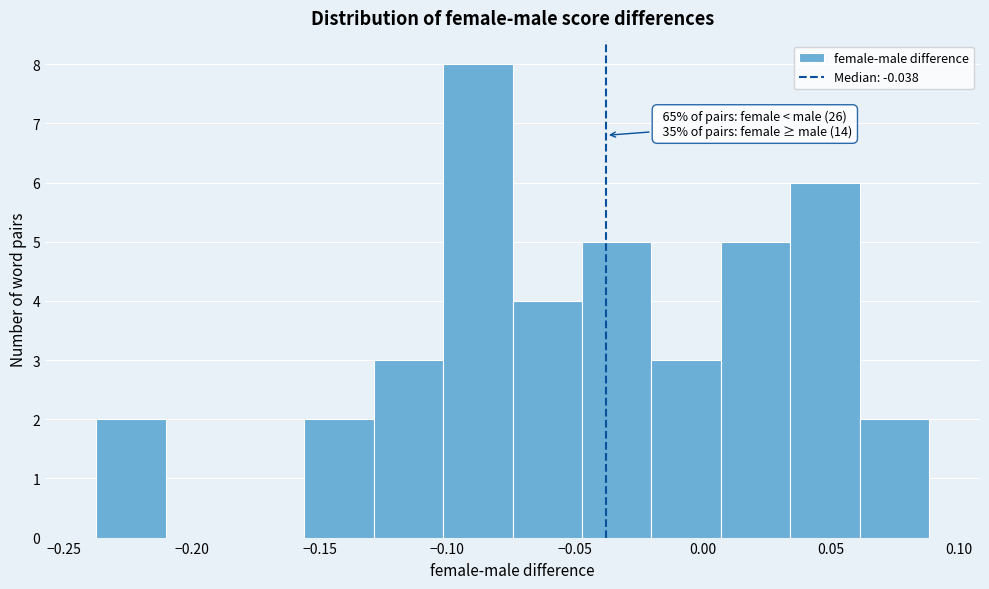

Over which range of the x-axis is the bar tallest?

-0.100 to -0.075